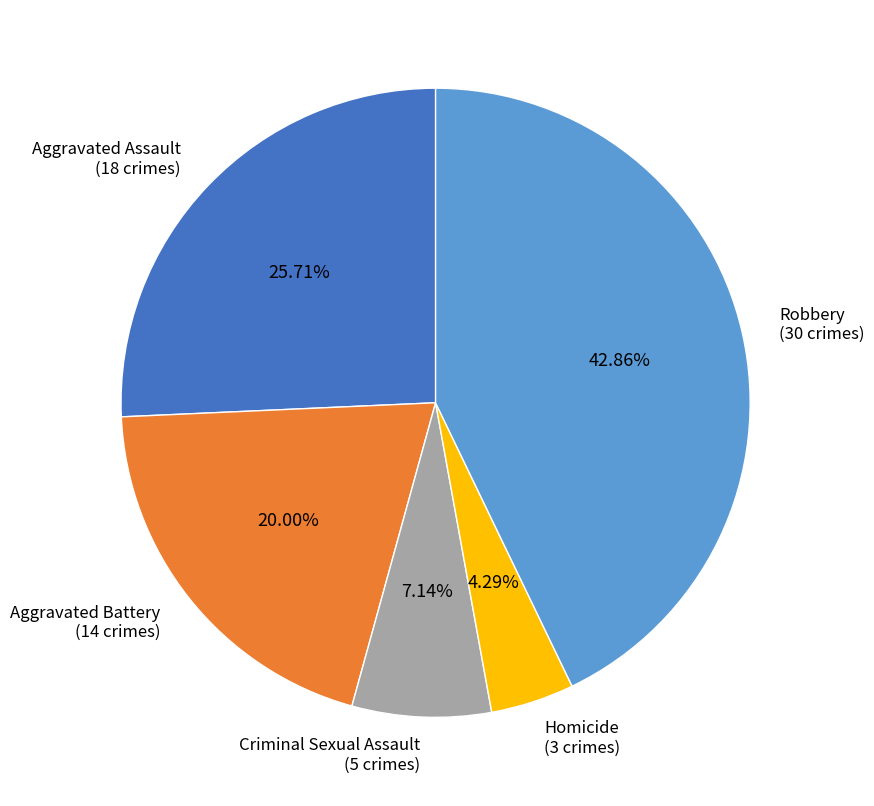

Is there a majority slice in this chart?

No